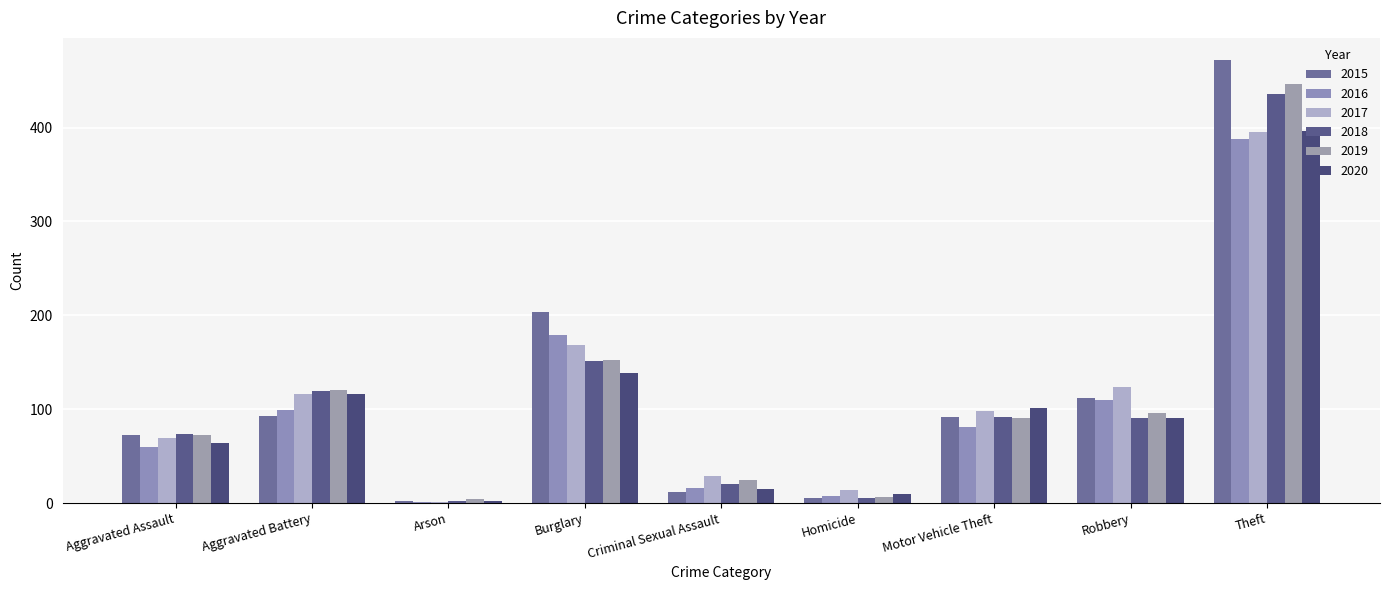

How many groups of bars are there?

9